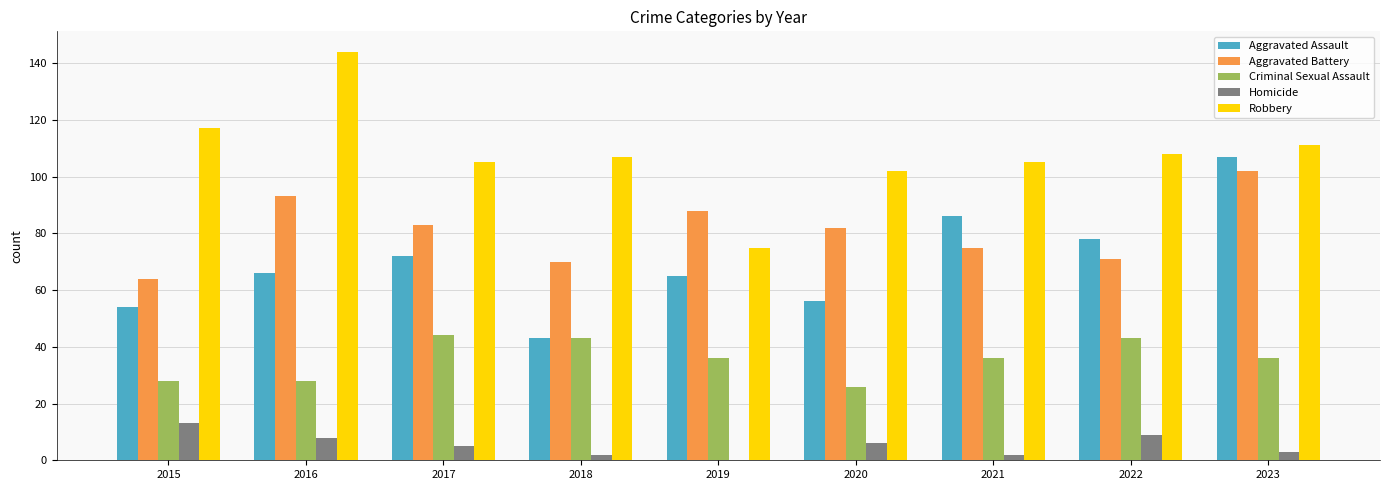

What value does the Criminal Sexual Assault series have at 2021, to the nearest 10?

40